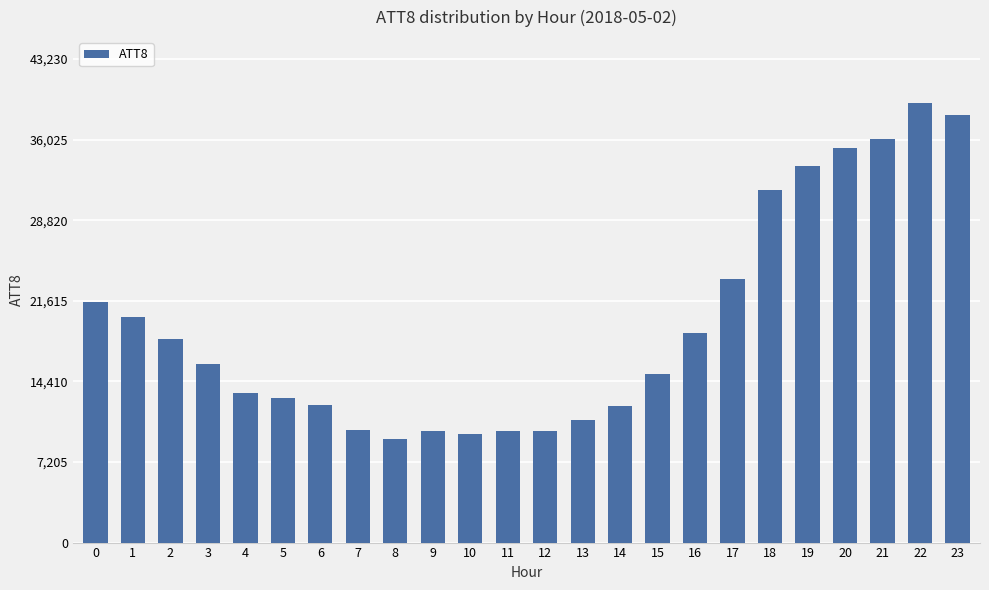

What is the sum of all values?

468300